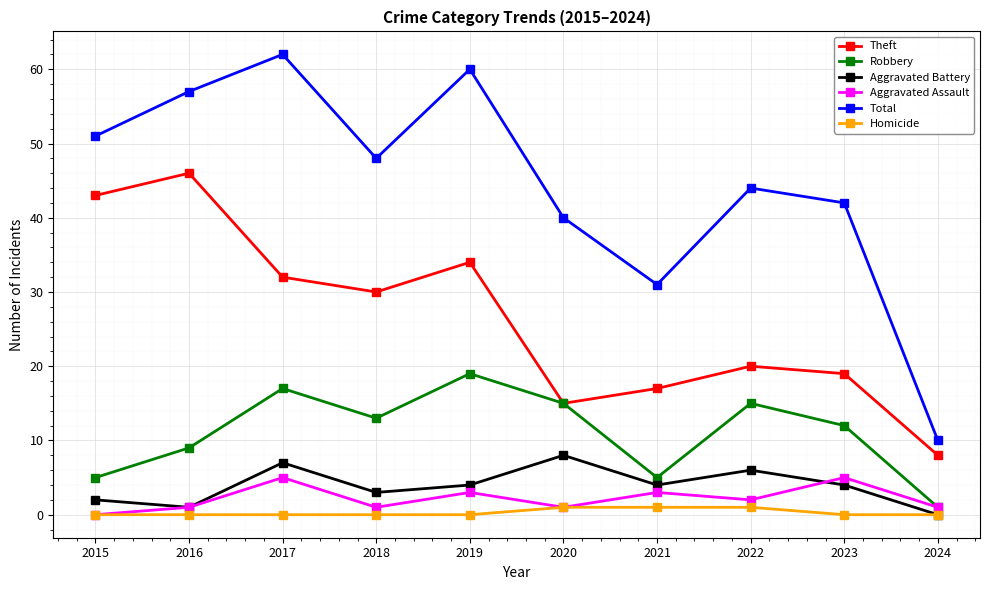

What is the difference between the Theft values at 2020 and 2018?

15